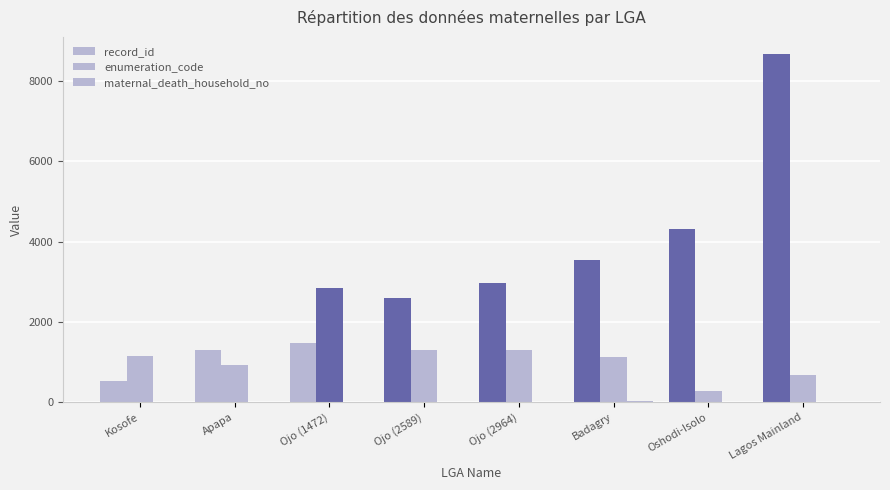

What is the label of the 6th bar from the right?

Ojo (1472)